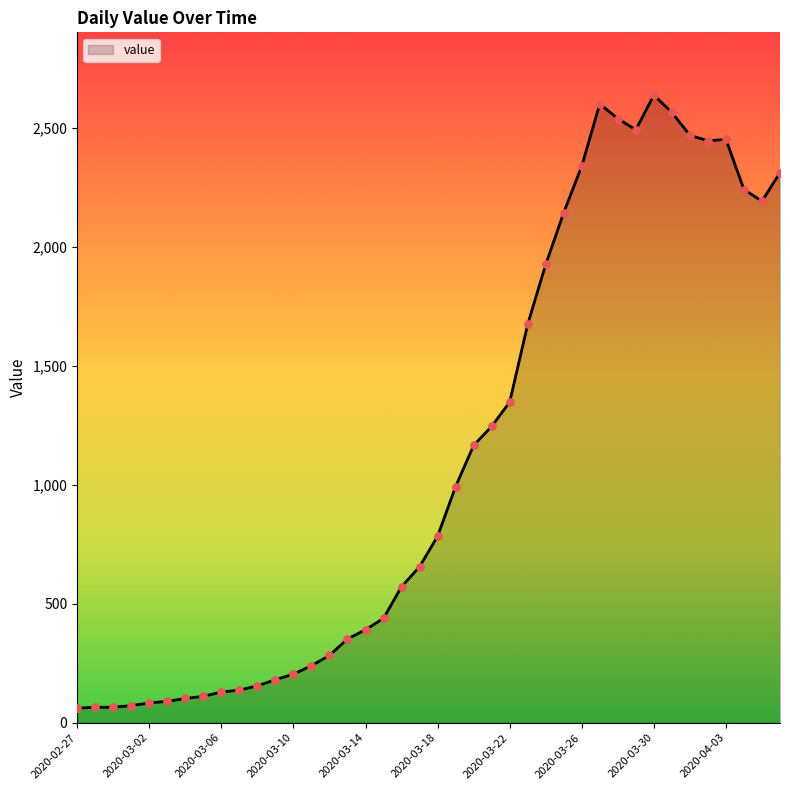

What is the minimum value shown in the chart?

61